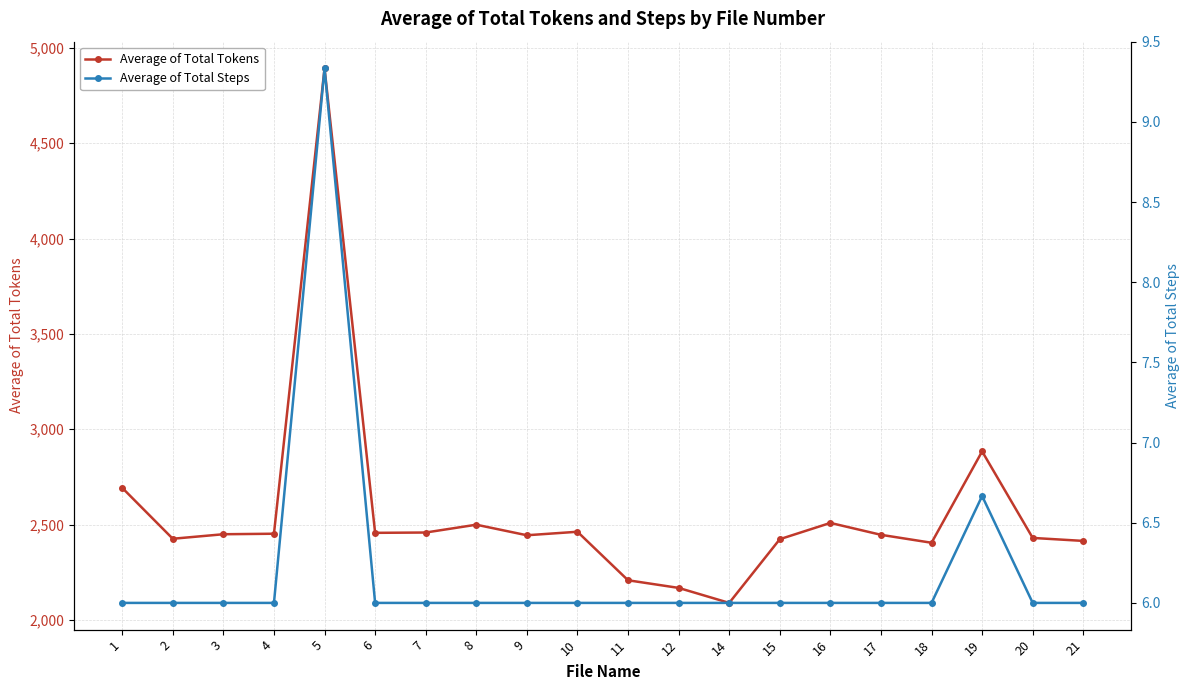

The value of Average of Total Tokens at 1 is 2693.0. True or false?

True